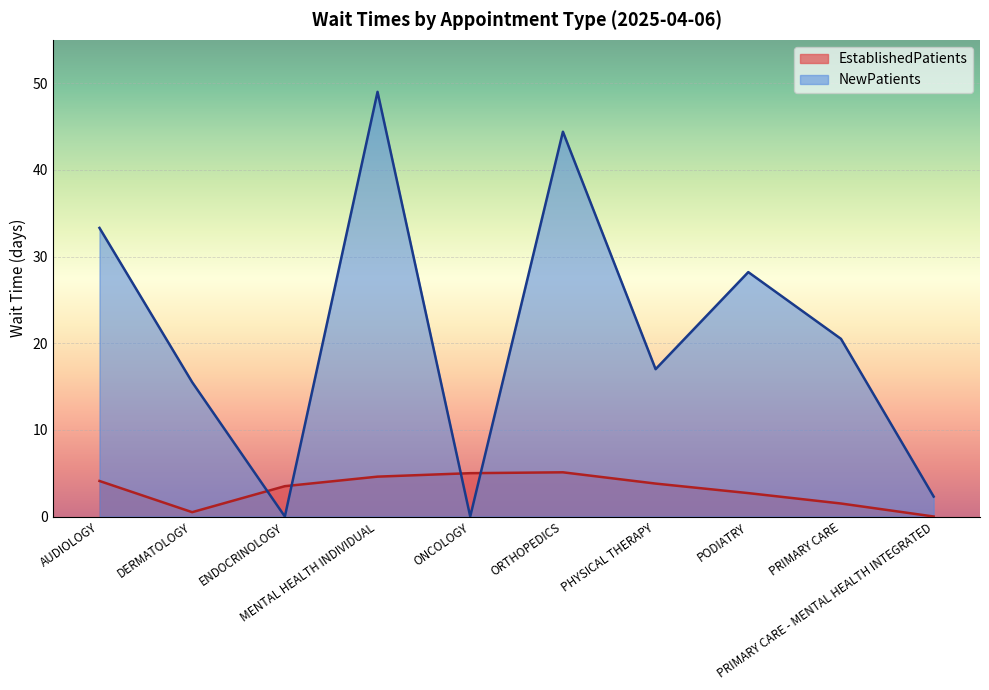

What is the difference between the maximum and minimum values in the NewPatients series?

49.0